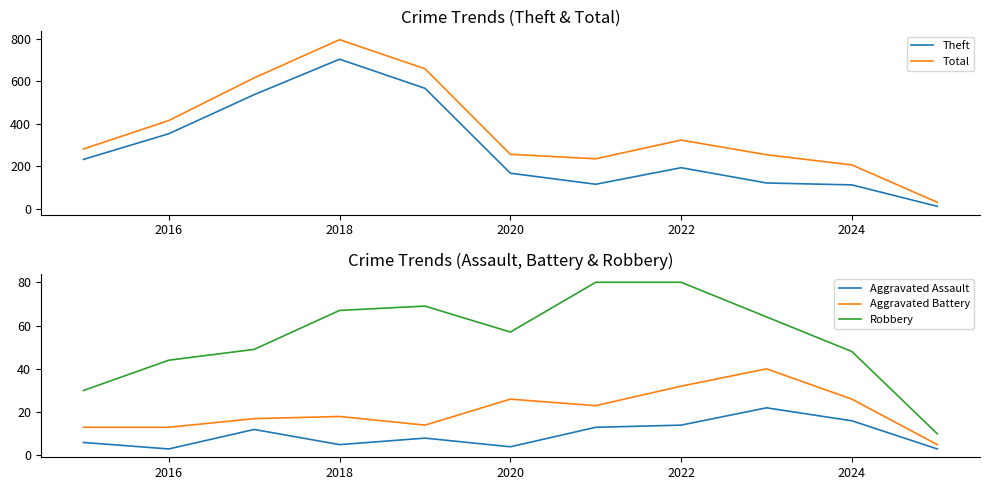

What is the minimum value for Robbery?

10